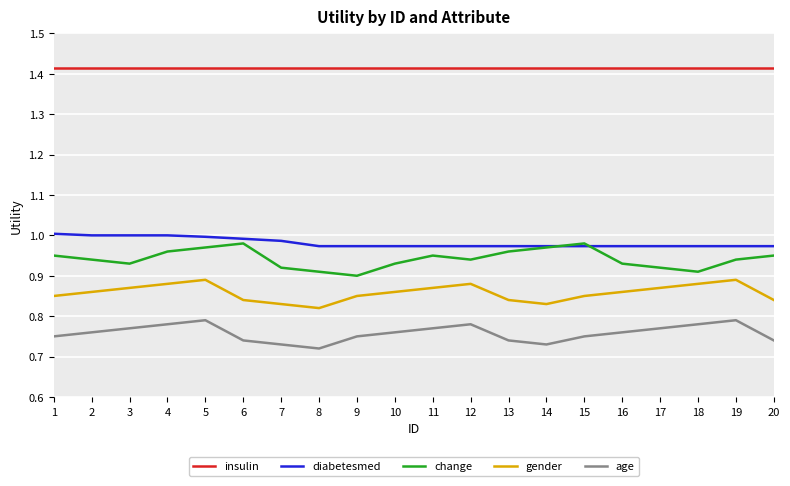

What is the total value across all series at 14?

4.9